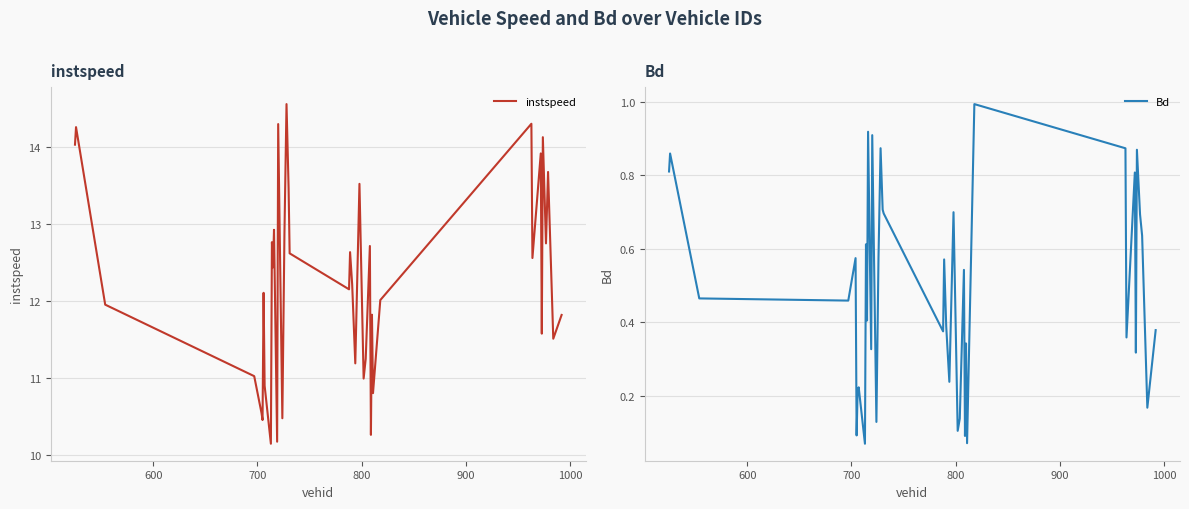

What is the lowest value of the instspeed series?

10.1